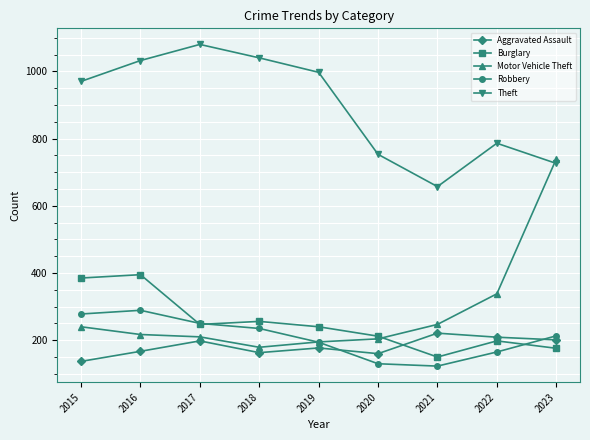

What is the value of the Robbery point at the 4th from the left?

235